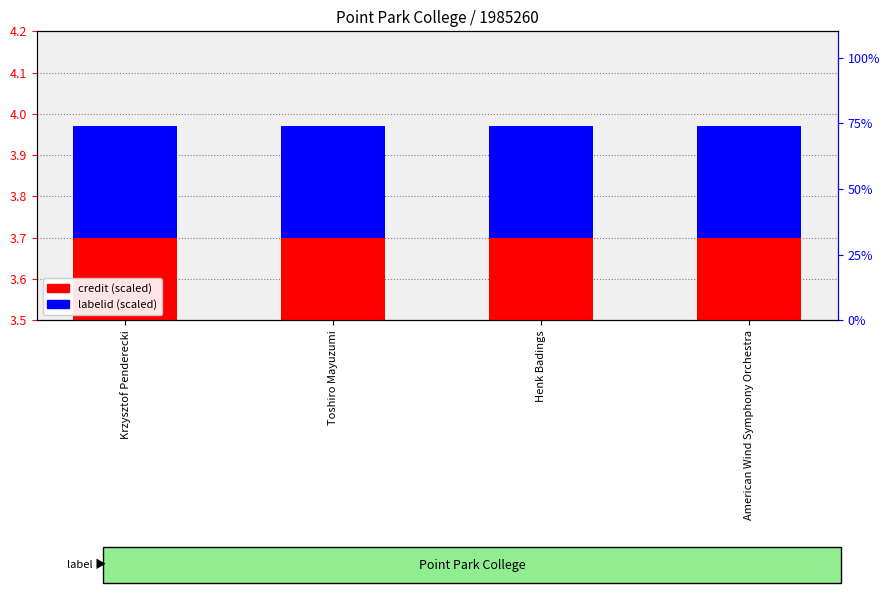

True or false: labelid (scaled) has a value of 0.1 at American Wind Symphony Orchestra.

False